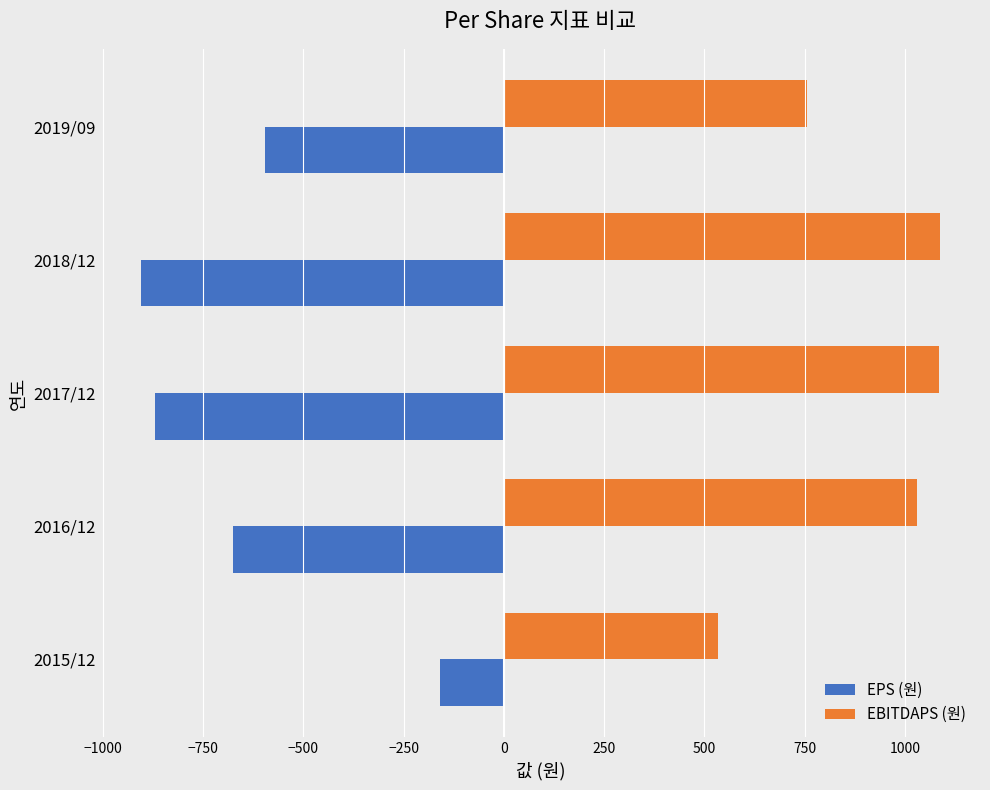

Count the number of categories in the chart.

5